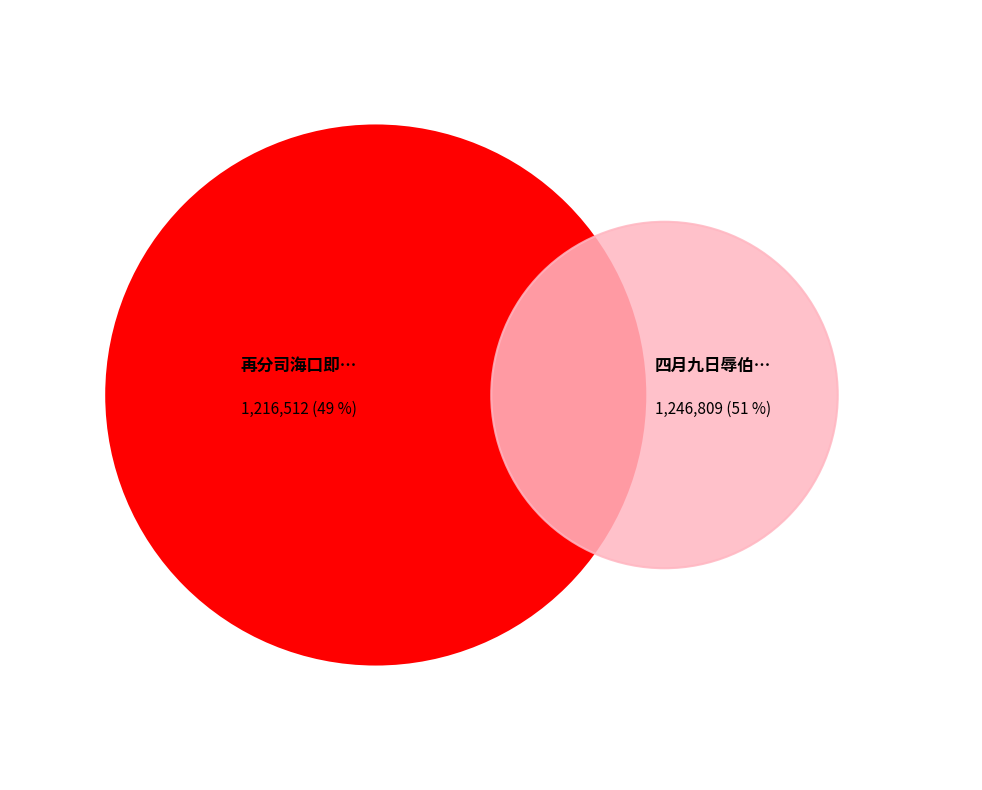

What is the ratio of the value at 四月九日辱伯文都事过紫阳精舍次韵 to the value at 再分司海口即事寄桂尚文都事?

1.0